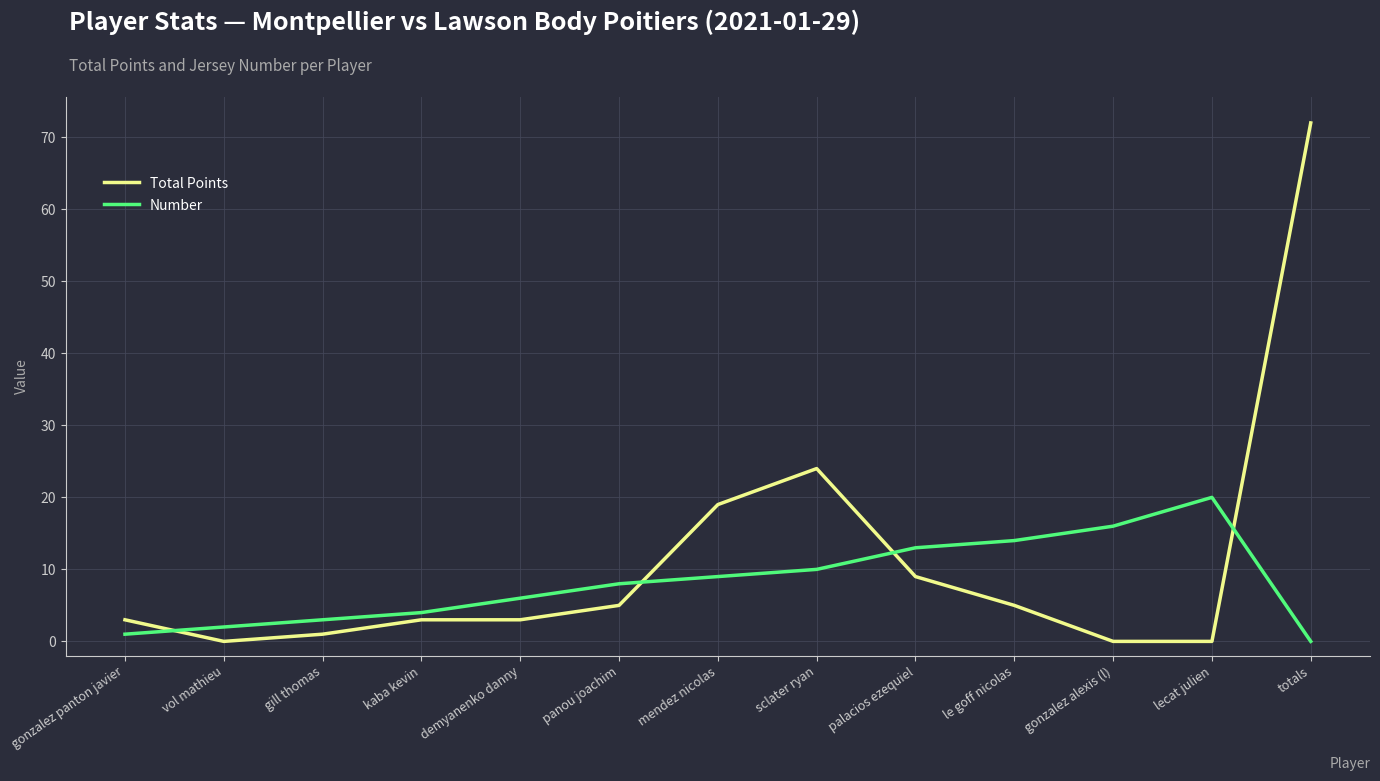

Which series ends up on top after the final intersection of Number and Total Points?

Total Points